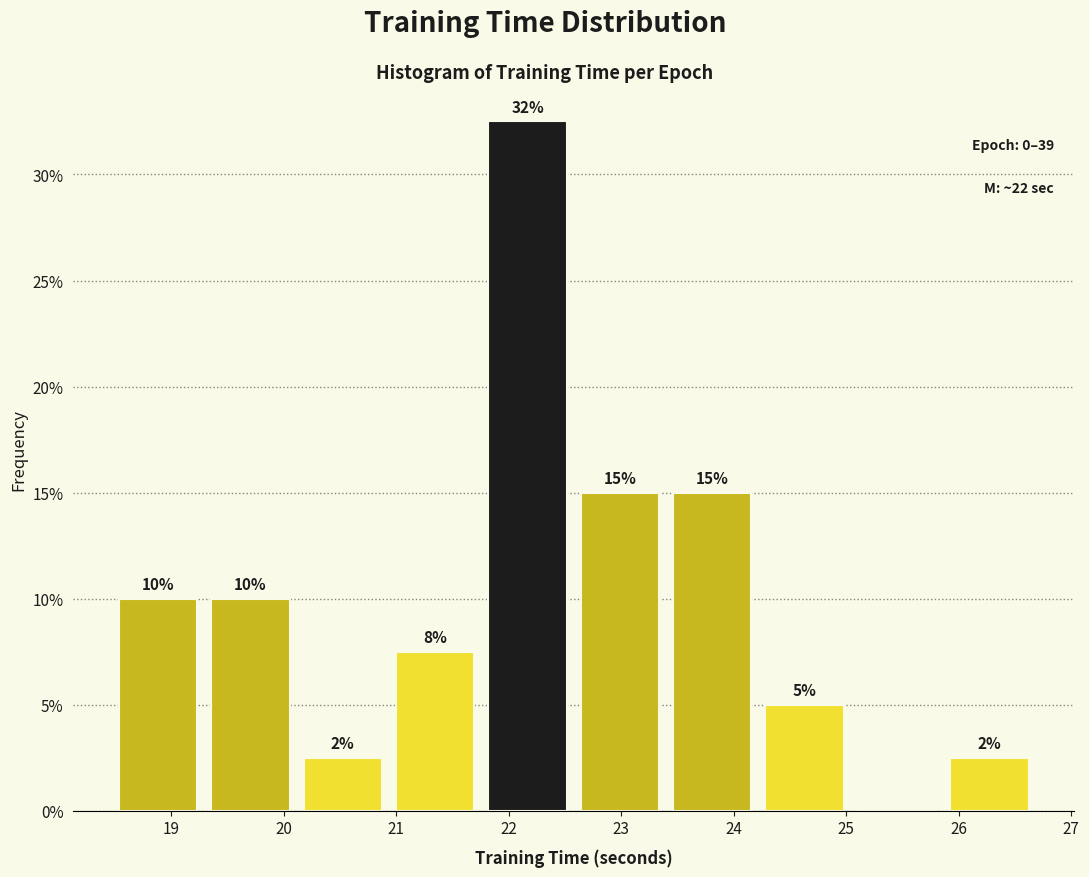

Which range on the x-axis has the tallest bar?

21.8 to 22.6